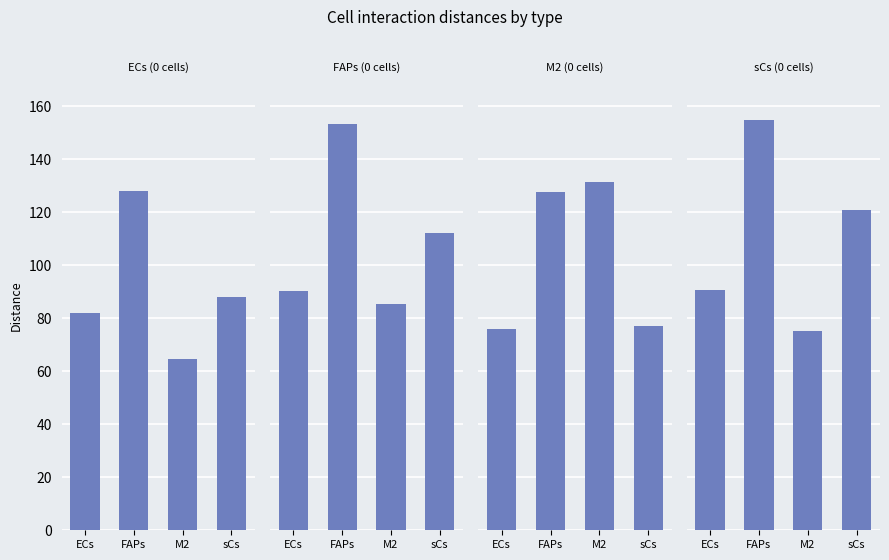

What are all the series names shown in the legend?

ECs (0 cells), FAPs (0 cells), M2 (0 cells), sCs (0 cells)